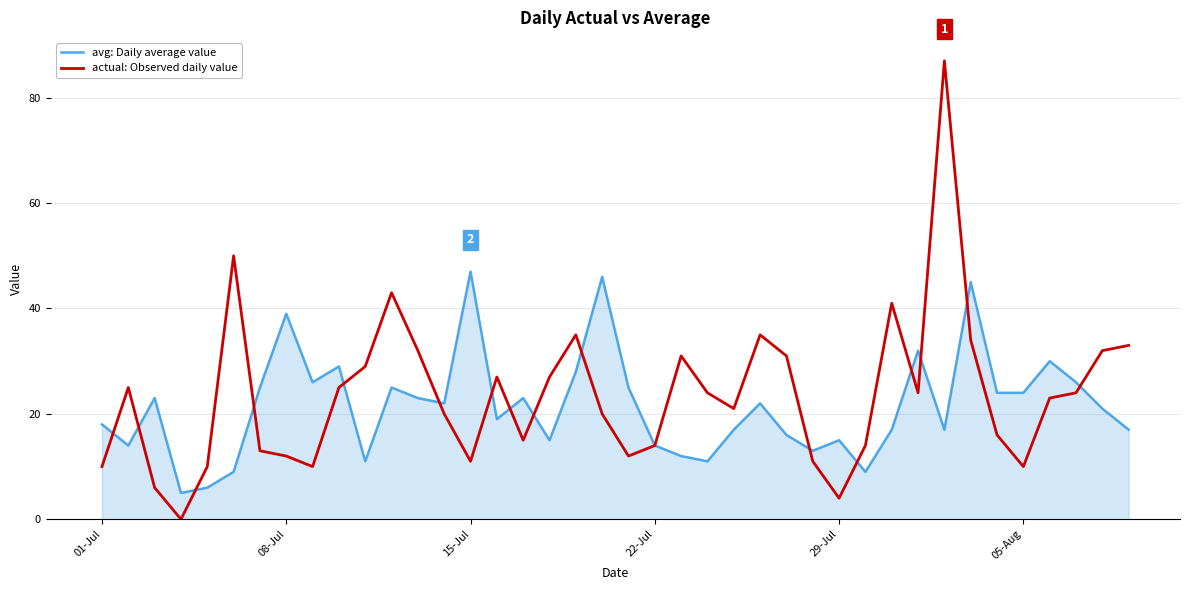

What is the maximum value for avg: Daily average value?

47